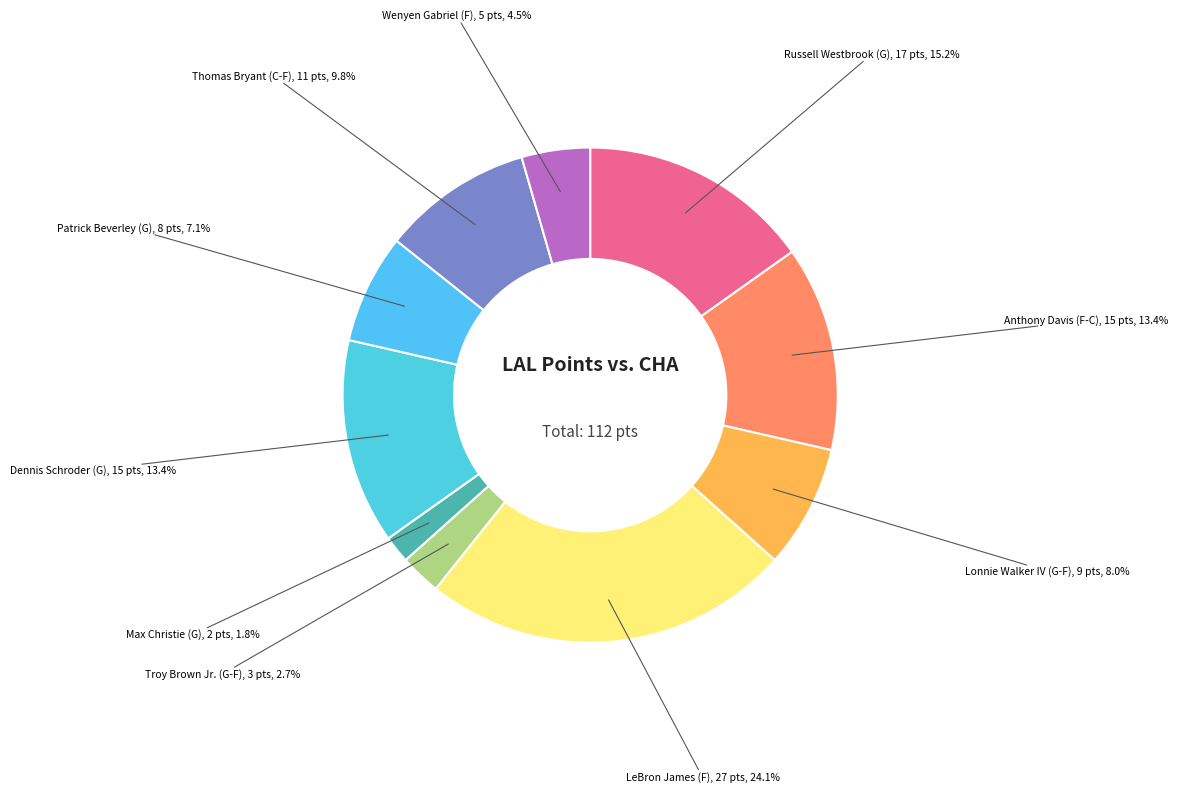

Is it true that Dennis Schroder (G) is 23% of the pie?

False